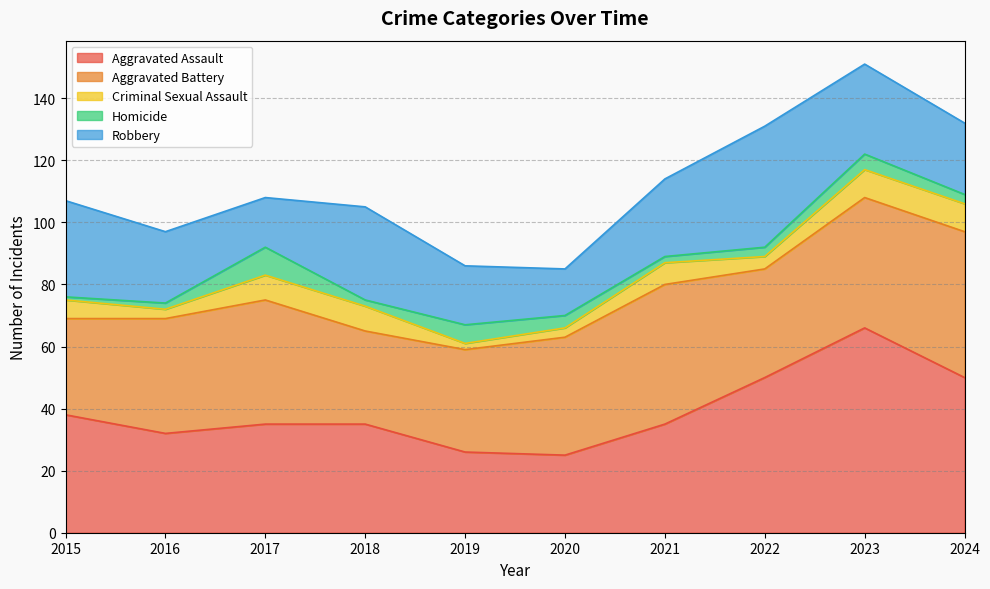

Which label corresponds to the smallest value in the chart?

2015